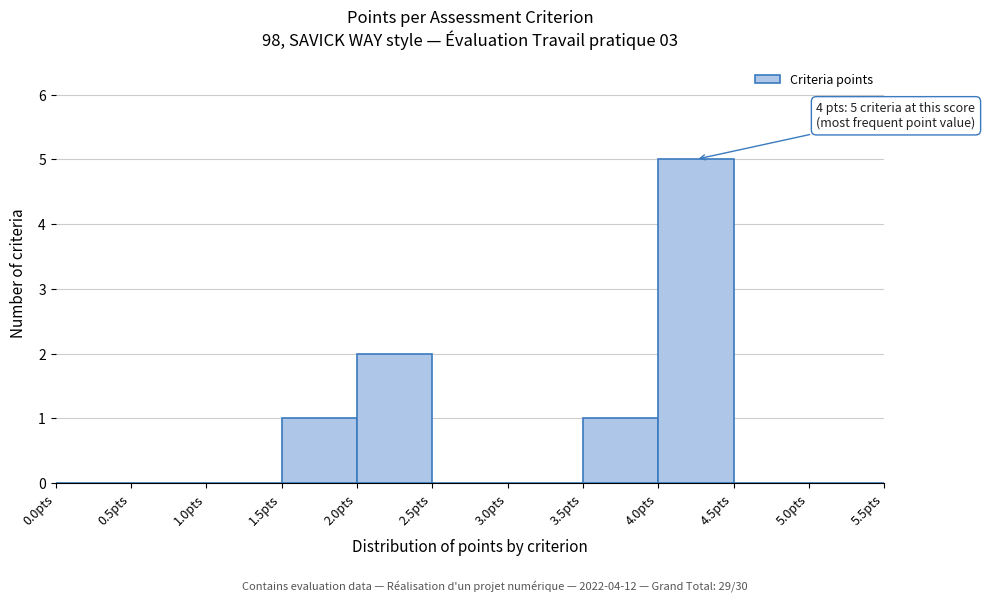

Which range on the x-axis has the tallest bar?

4.0 to 4.5